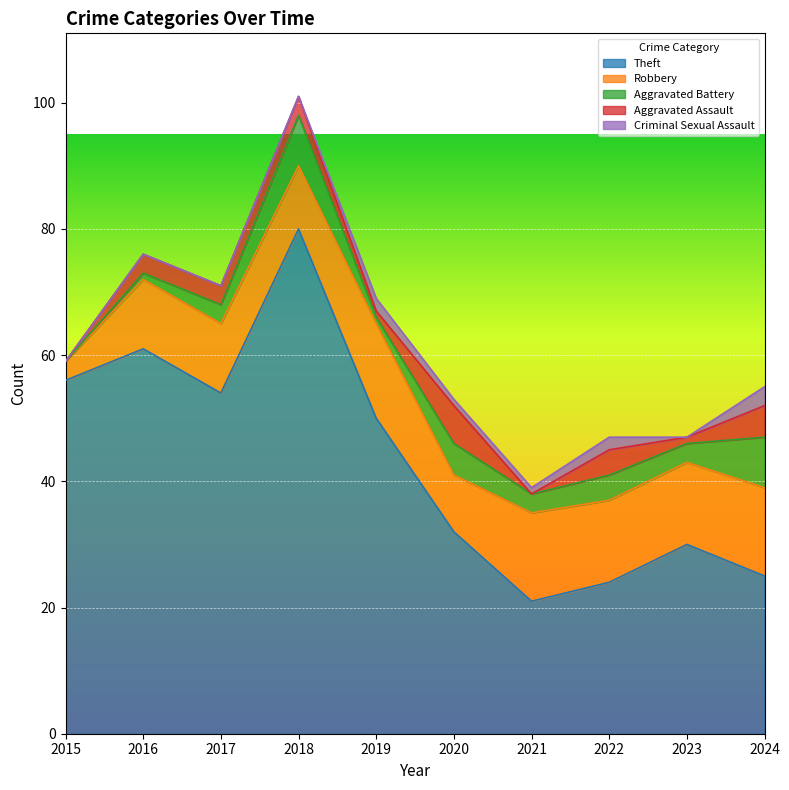

What is the difference between the maximum and minimum values in the Theft series?

59